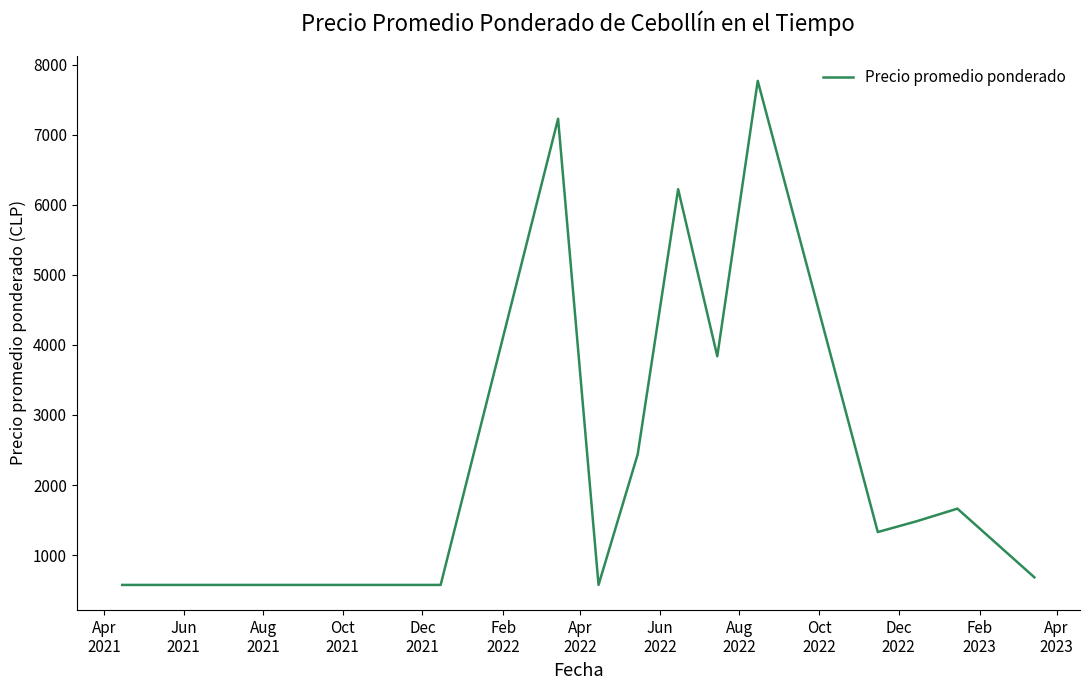

How many values exceed 1484?

7